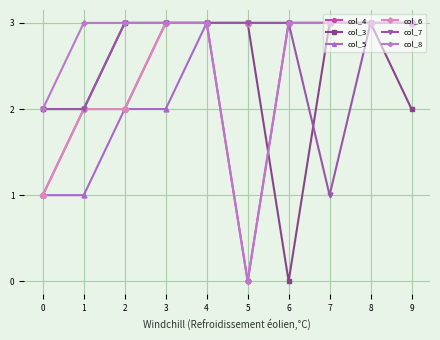

Is the value of col_7 at 5 greater than the value of col_3 at 0?

Yes